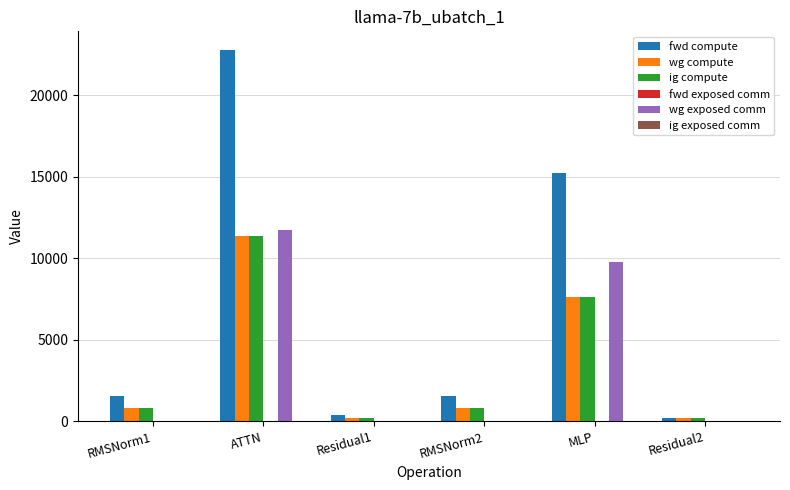

What is the maximum value shown in the chart?

22791.0